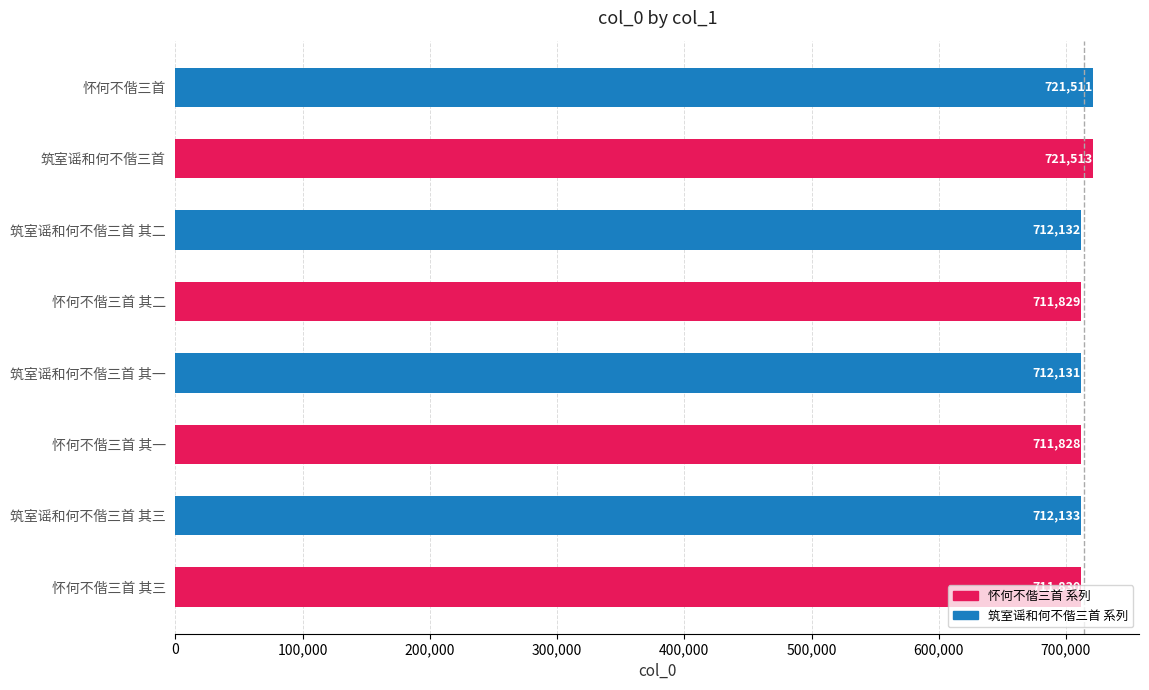

At which category does the chart reach its peak across all series?

筑室谣和何不偕三首